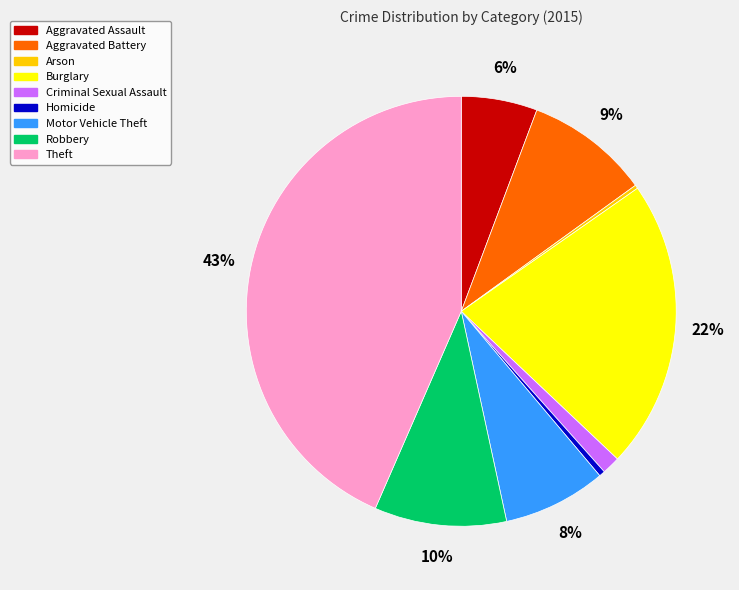

Which has a higher value, Robbery or Aggravated Assault?

Robbery